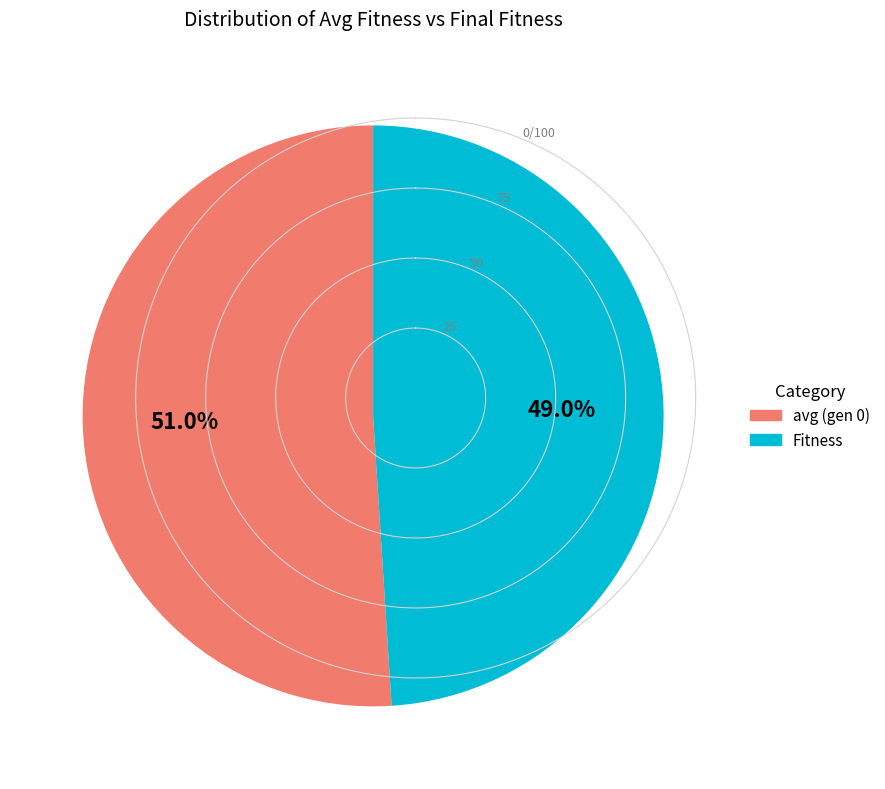

Which category has the smallest portion of the pie?

Fitness